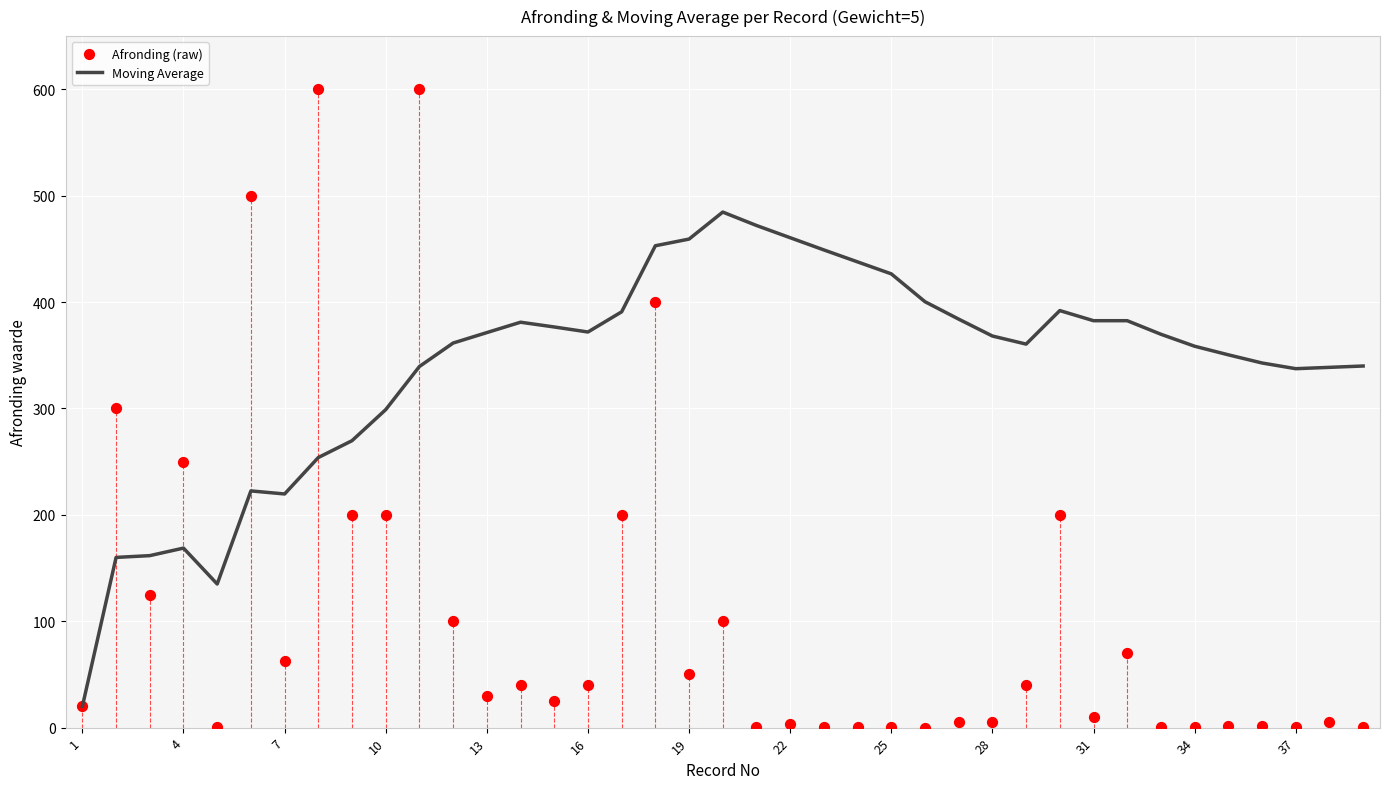

Which series reaches the maximum Y coordinate?

Afronding (raw)